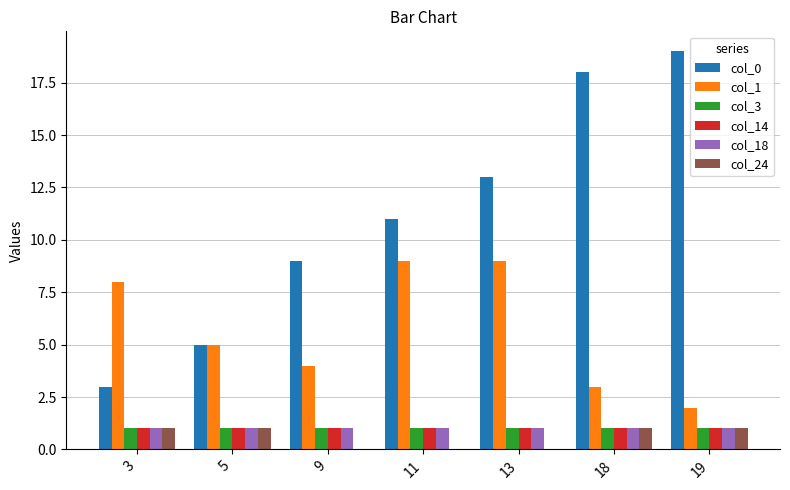

Is the value of col_1 at 18 greater than the value of col_24 at 18?

Yes